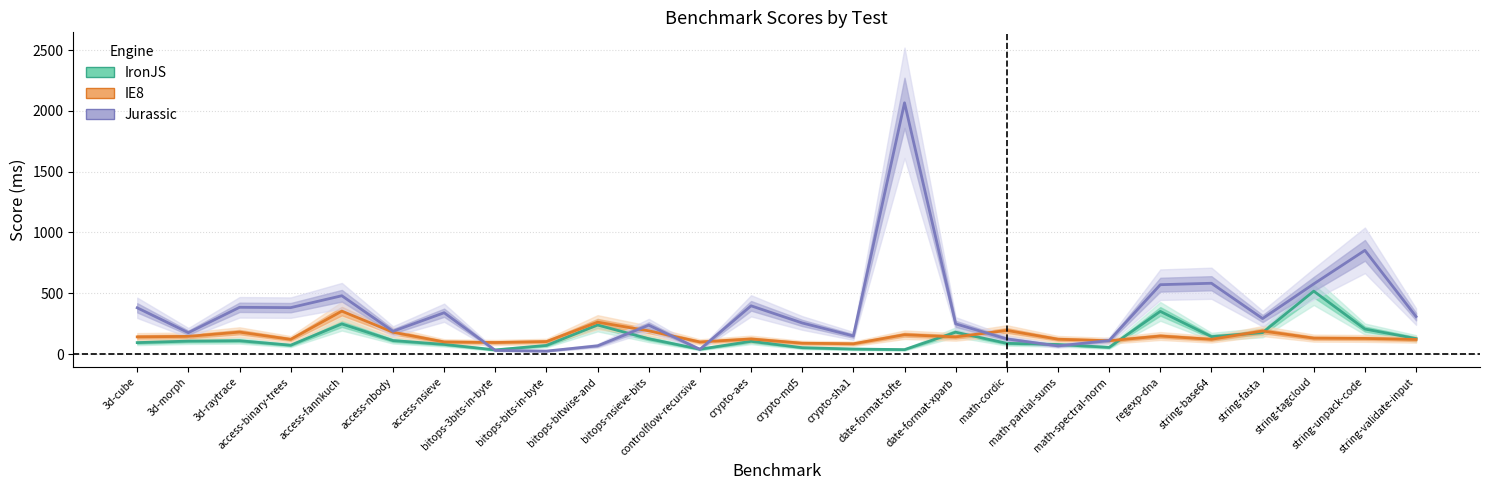

What is the label of the 6th point from the right?

regexp-dna